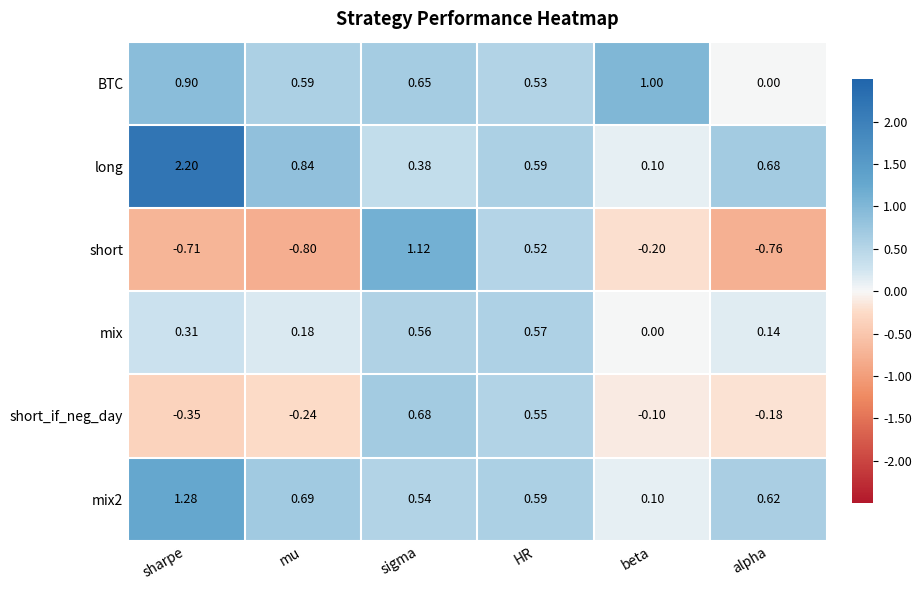

Is the value of mix at mu greater than the value of short at alpha?

Yes